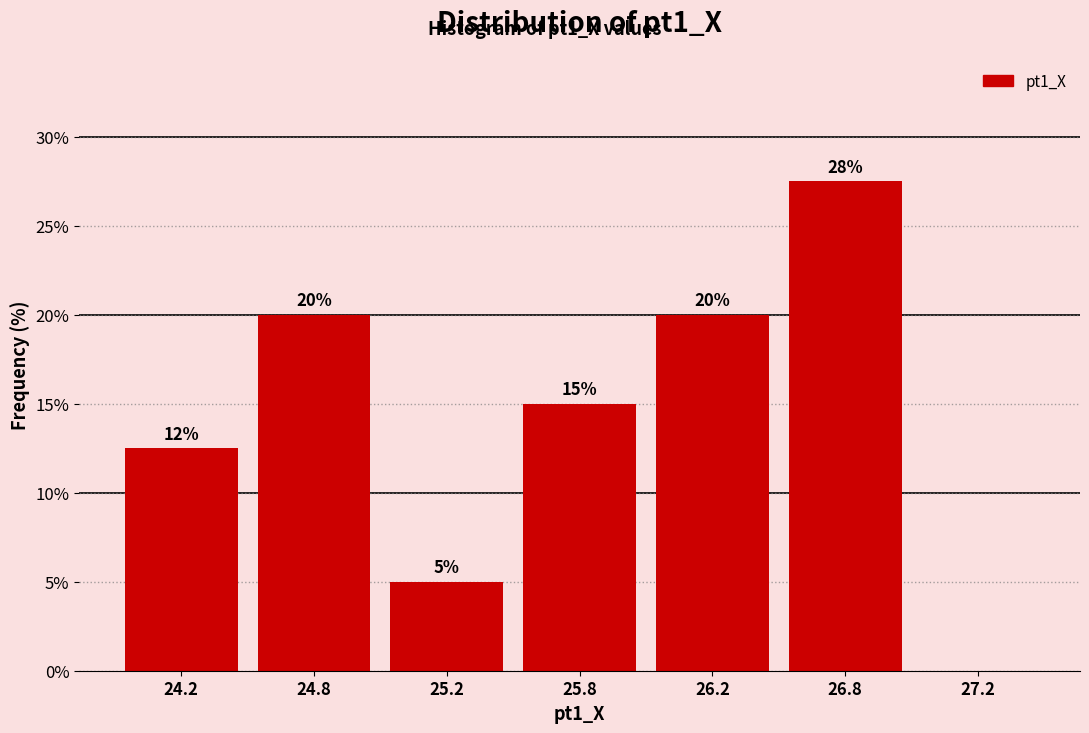

At which label is the value closest to 13?

24.2